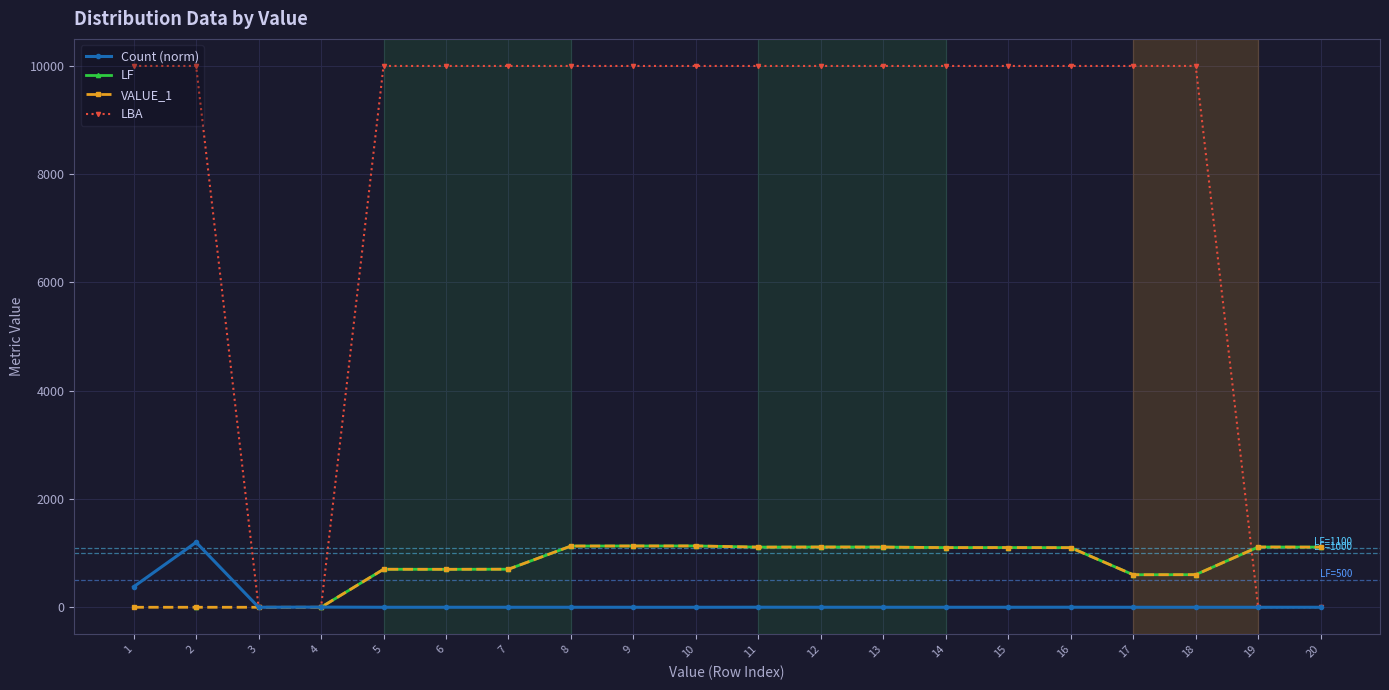

List the series in order of their peak value, lowest first.

Count (norm), LF, VALUE_1, LBA